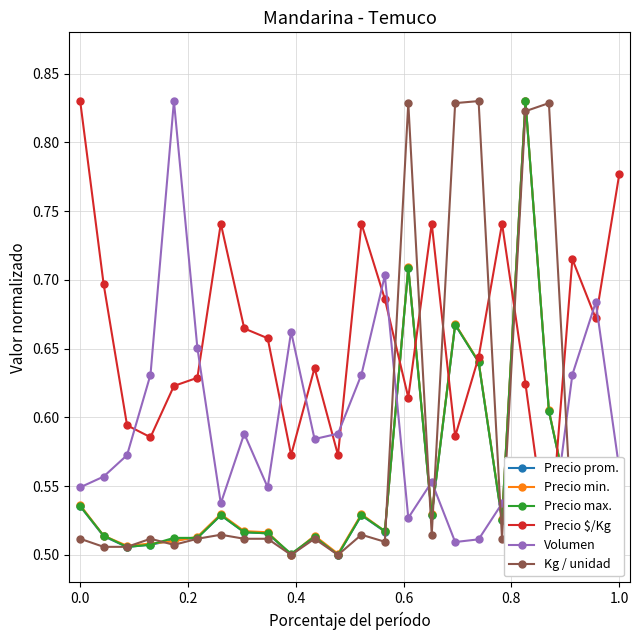

True or false: Precio max. has more than 1 points higher than both neighbors.

True